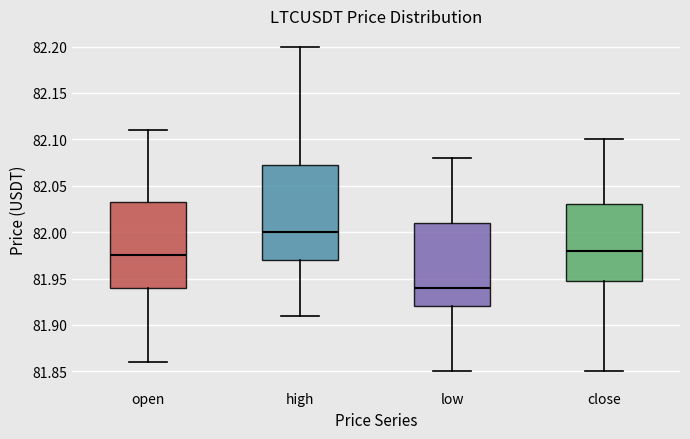

Where does the median line of the box for low sit on the y-axis? The values are not printed on the chart, so give them approximately, as read against the axis.

81.940